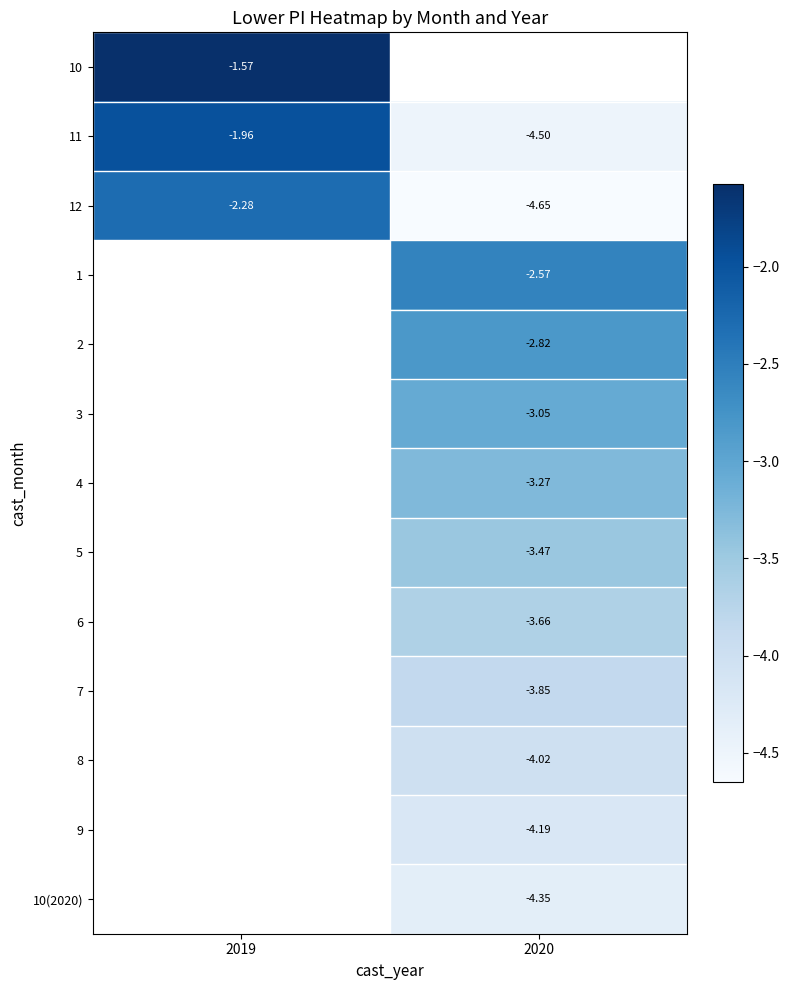

Is the value of 9 at 2020 greater than the value of 5 at 2020?

No